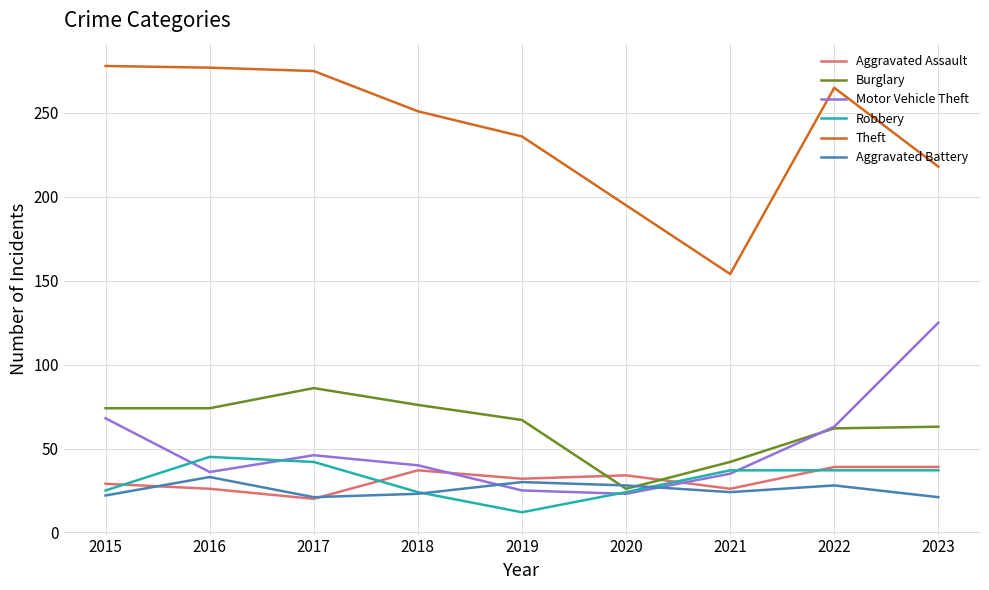

How many categories are shown in the chart?

9